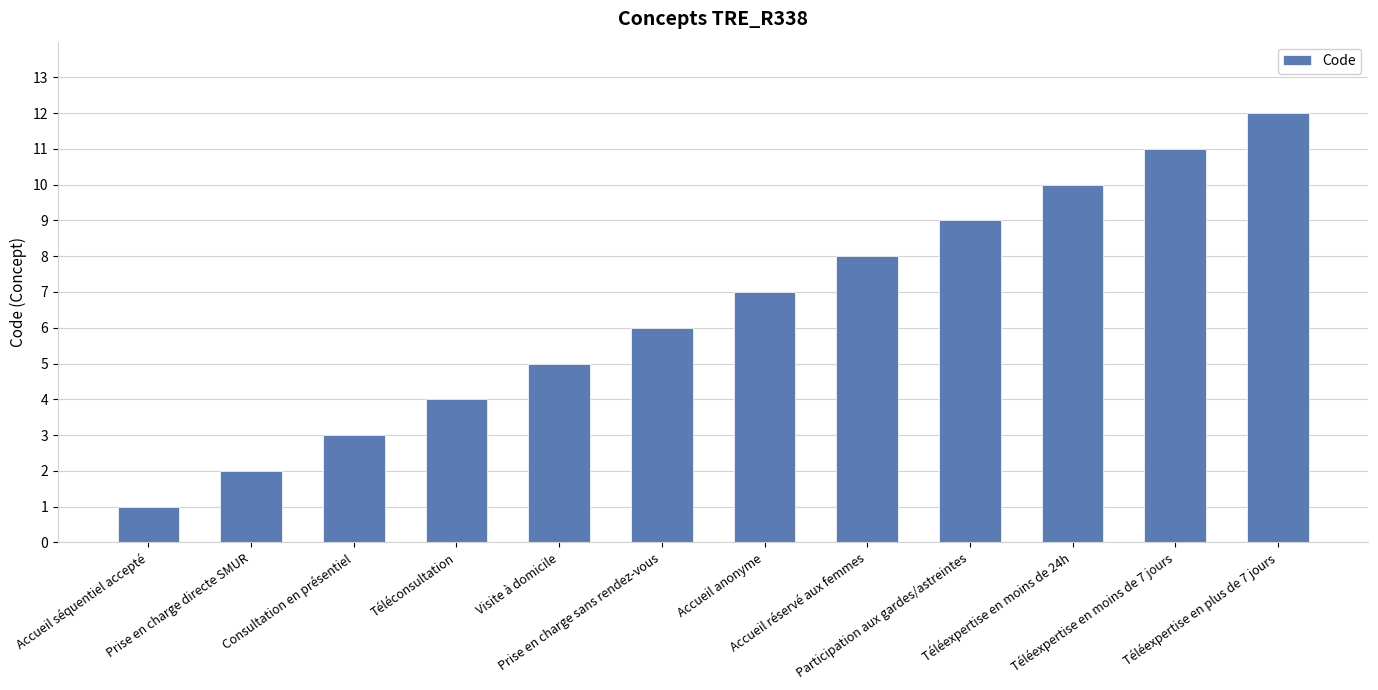

What is the sum of all values?

78